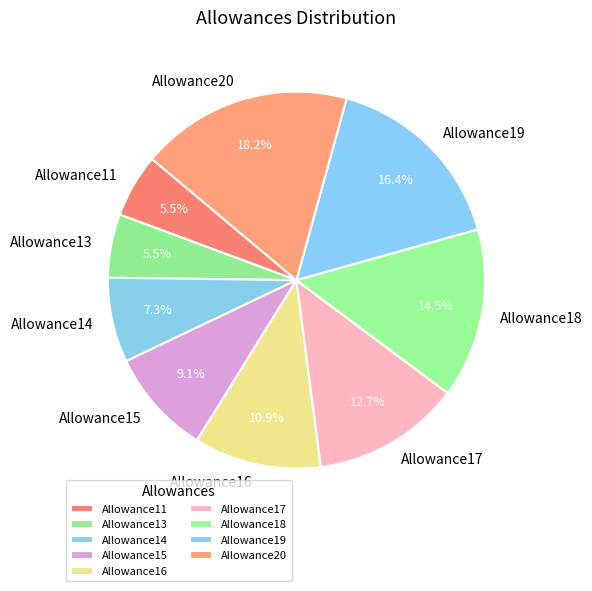

To the nearest percent, what portion does Allowance17 represent?

13%